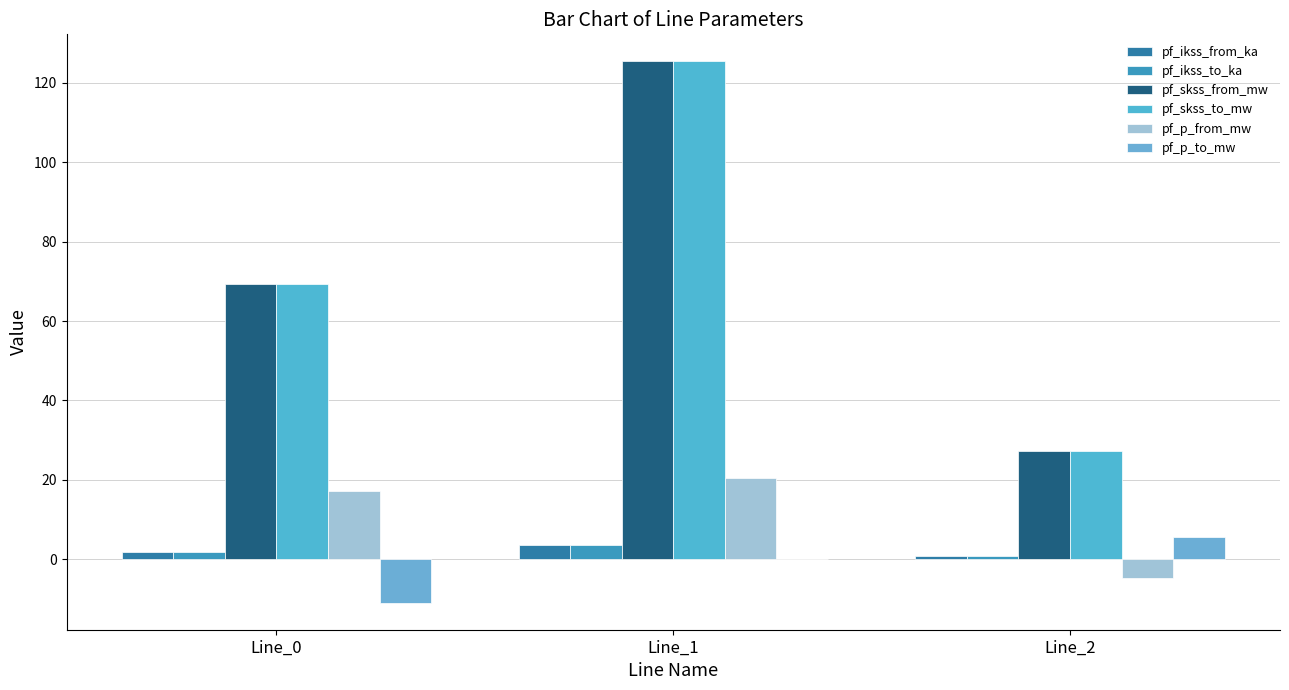

How many groups of bars are there?

3